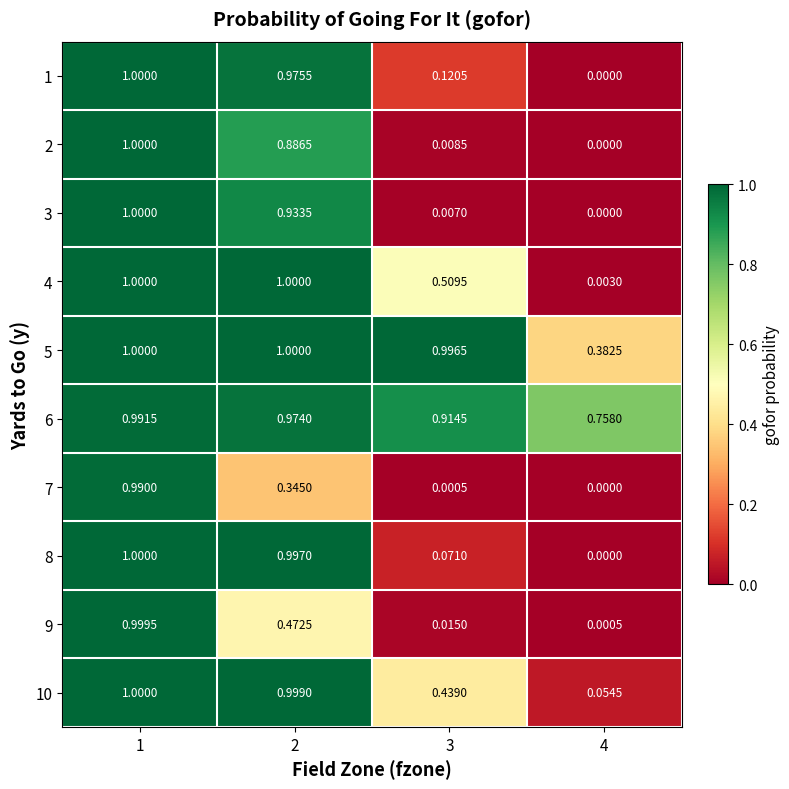

Rank the series at 3 from highest to lowest value.

5, 6, 4, 10, 1, 8, 9, 2, 3, 7